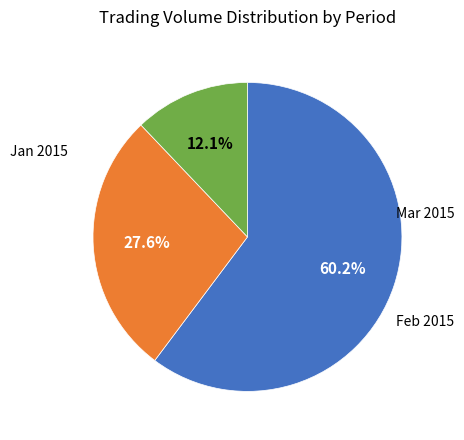

Does any single category account for the majority?

Yes